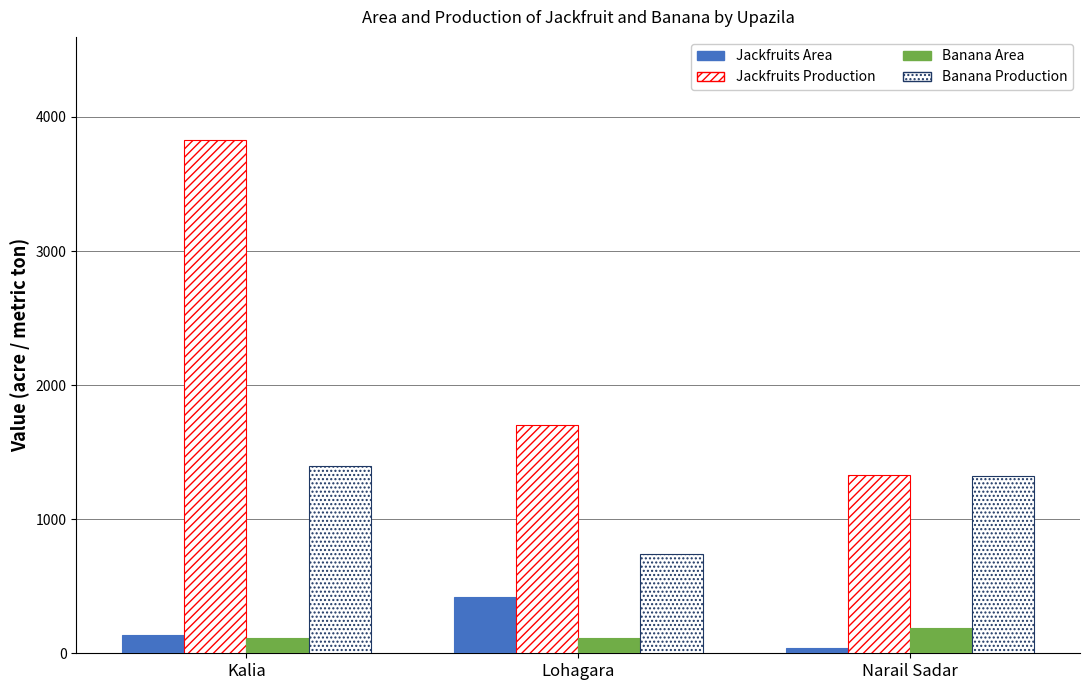

How many bars are there in each group?

4